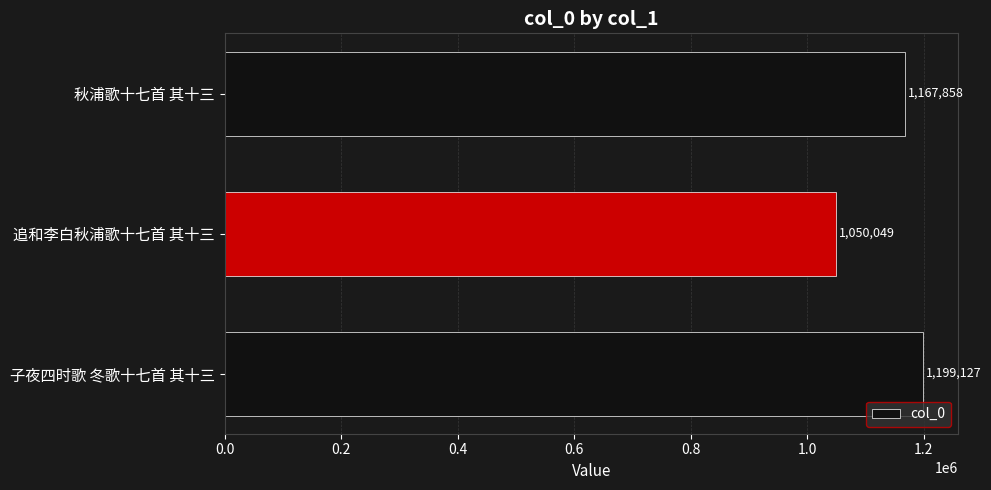

At which category does the chart reach its minimum across all series?

追和李白秋浦歌十七首 其十三